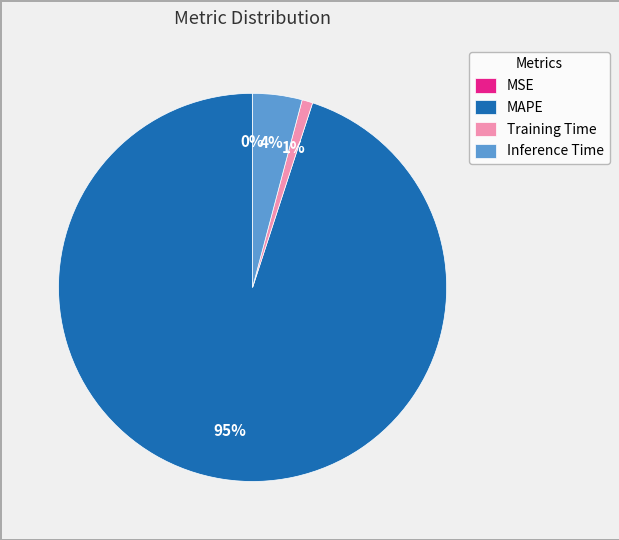

The MAPE slice represents 99% of the pie. True or false?

False